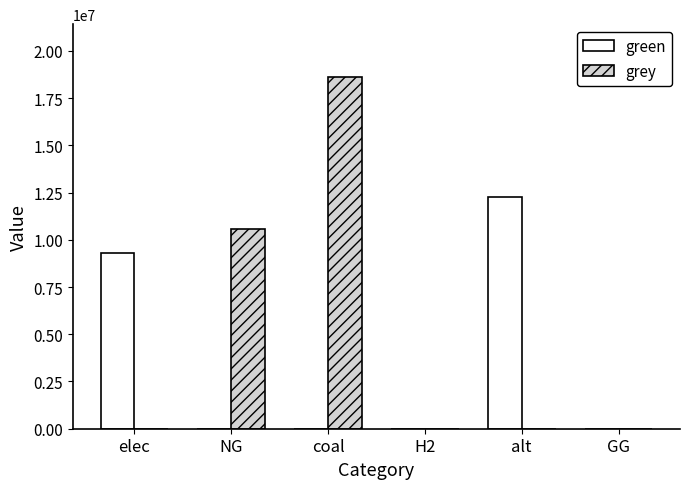

At which label does grey reach its peak?

coal